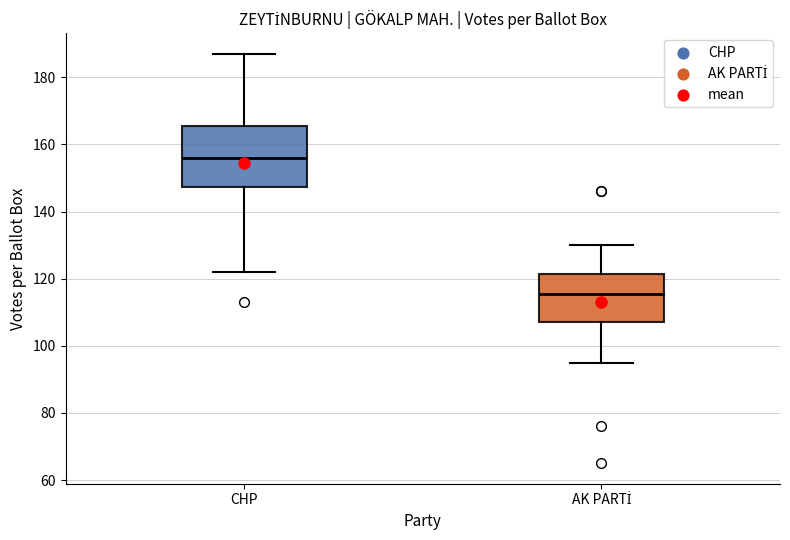

Reading left to right, read every box against the y-axis: the position of its median line, the range the box covers, and the ends of its whiskers. The values are not printed on the chart, so give them approximately, as read against the axis.

CHP: median 156, box 148 to 166, whiskers 122 to 188
AK PARTİ: median 116, box 108 to 122, whiskers 96 to 130